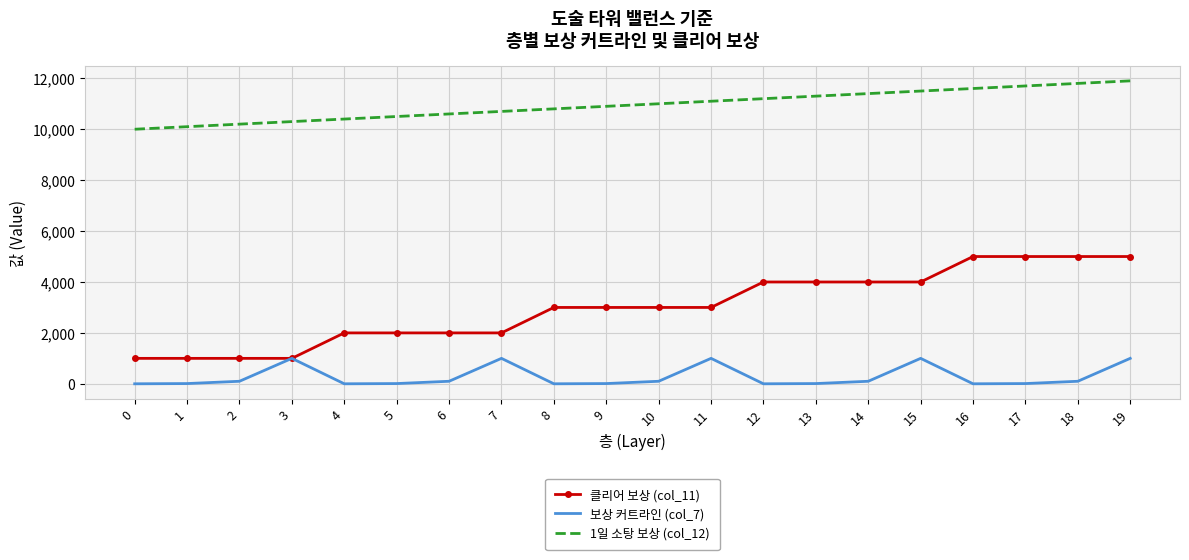

List the series in order of their overall mean, highest first.

1일 소탕 보상 (col_12), 클리어 보상 (col_11), 보상 커트라인 (col_7)